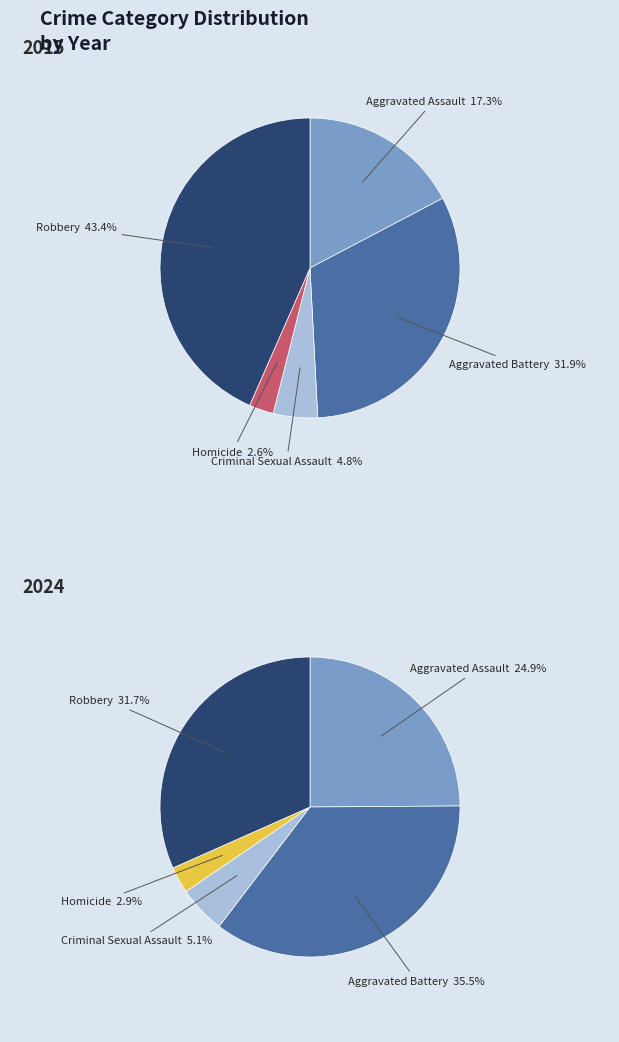

To the nearest percent, what is the combined percentage of Homicide and Criminal Sexual Assault?

7%